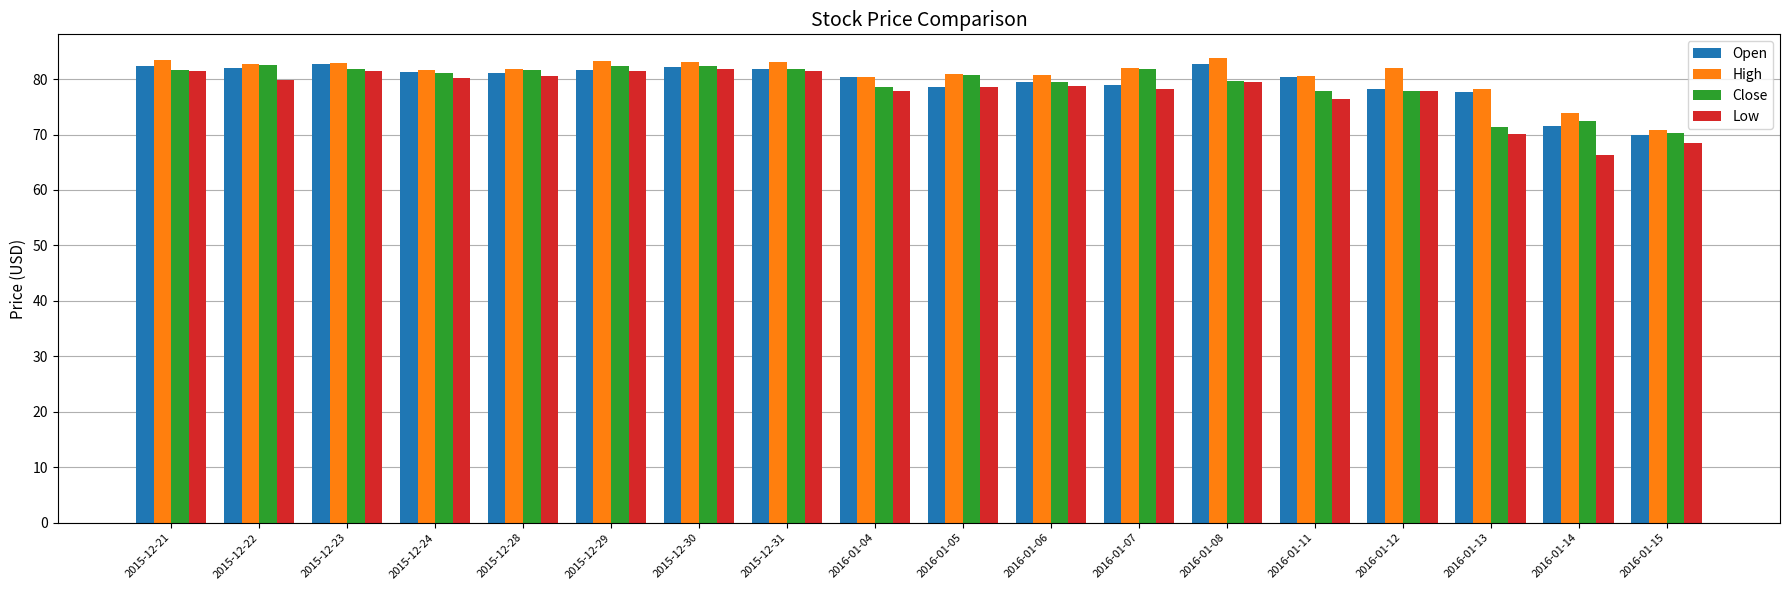

Which series has the widest spread of values?

Low